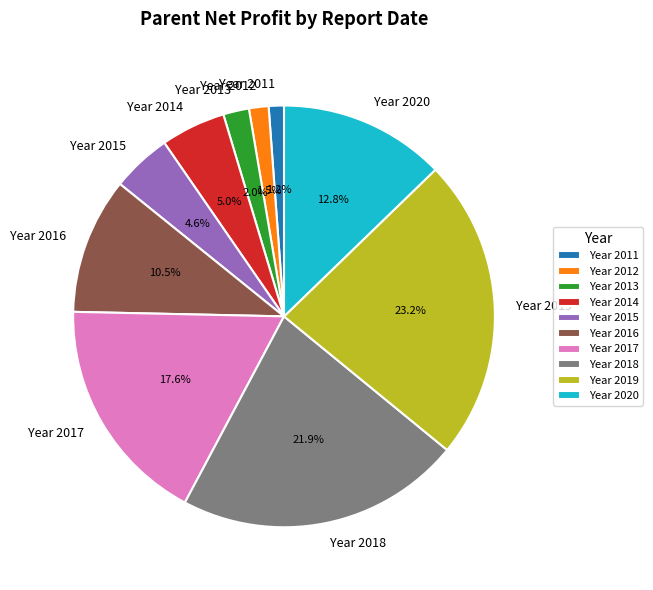

Which has a higher value, Year 2018 or Year 2015?

Year 2018